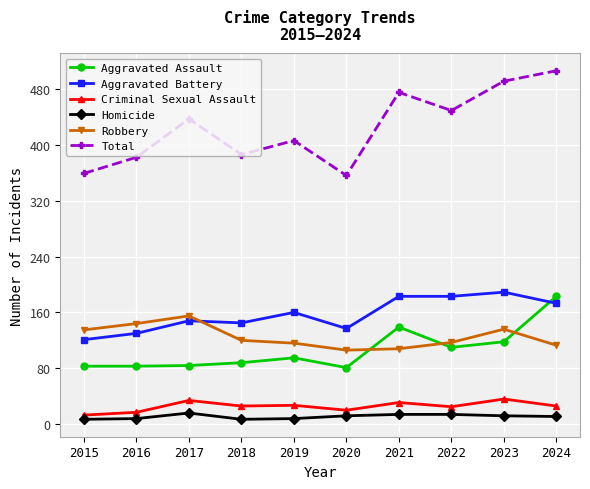

True or false: Homicide and Aggravated Battery intersect in this chart.

False